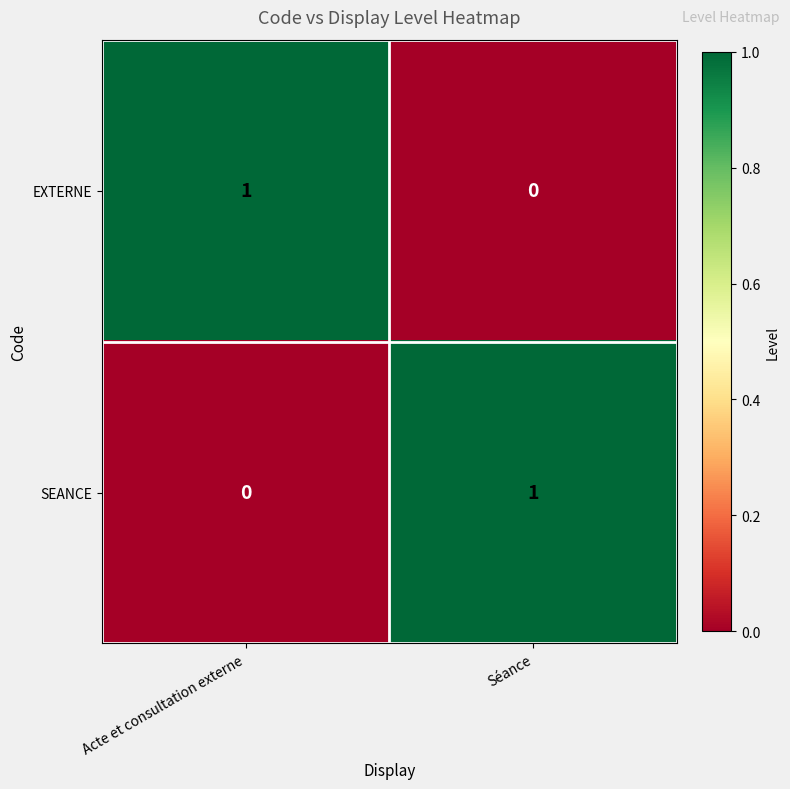

Reading left to right, what are all the values shown in this chart?

EXTERNE: 1	0
SEANCE: 0	1